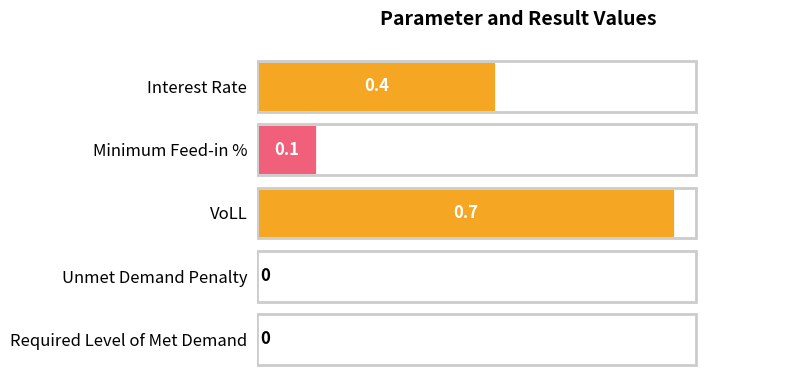

Between Interest Rate and Unmet Demand Penalty, which is larger?

Interest Rate